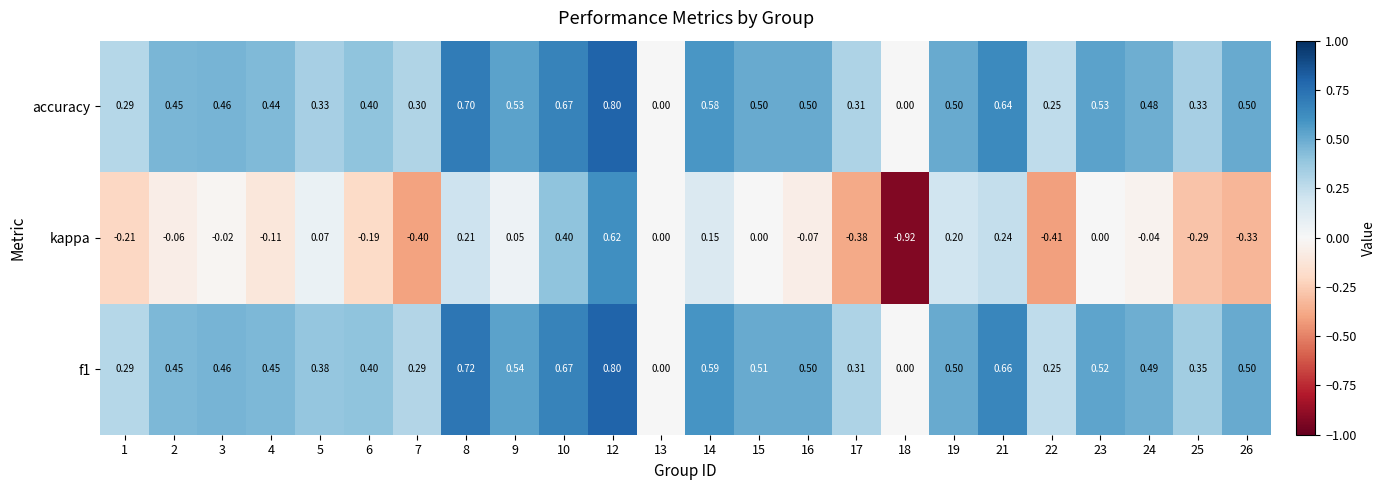

Is the value of accuracy at 6 greater than the value of f1 at 16?

No